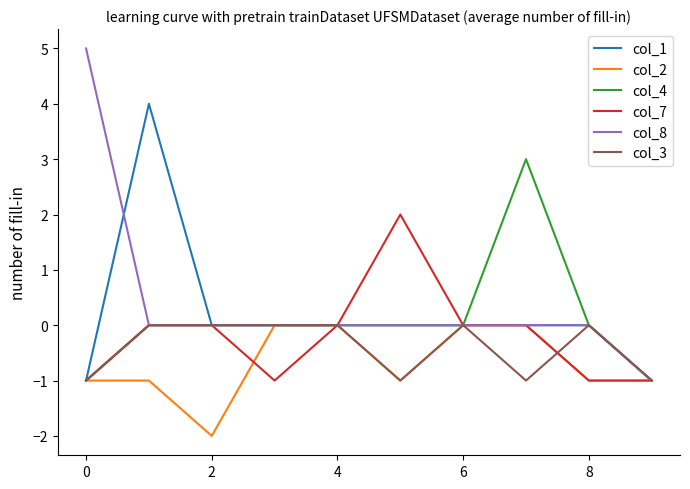

Which series has the largest total across all categories?

col_8